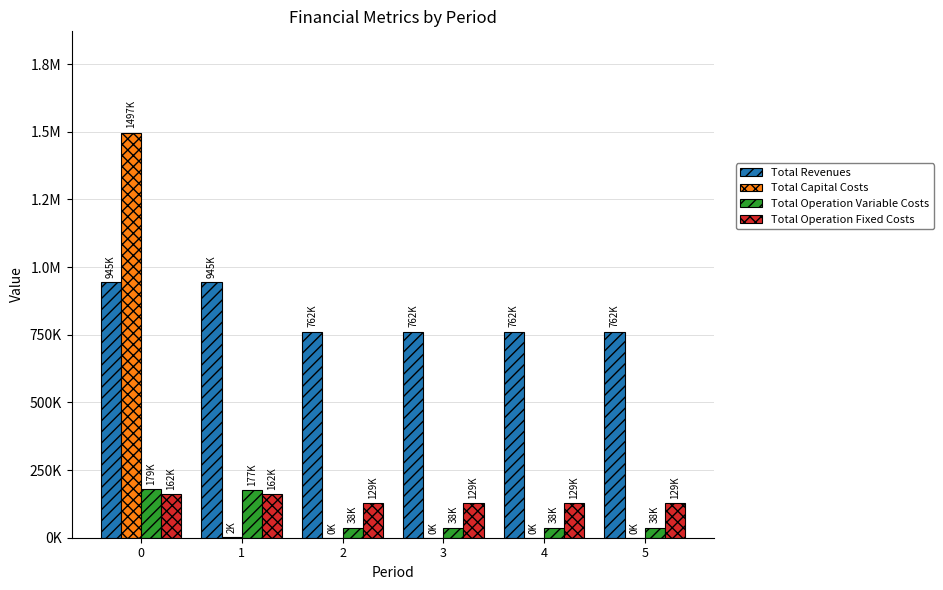

Does the chart contain stacked bars?

No